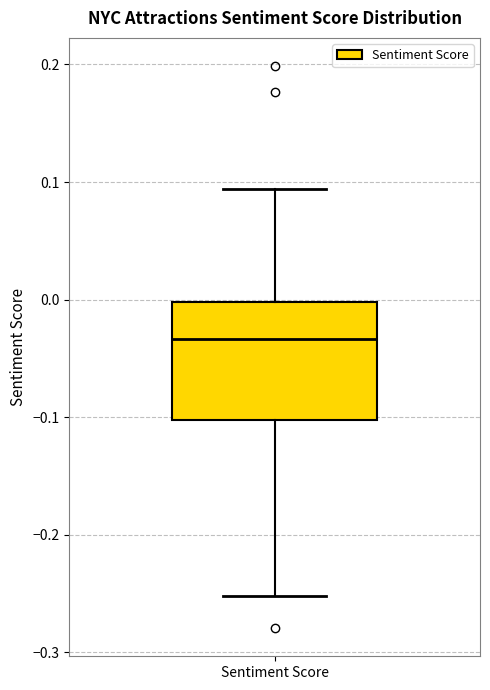

Transcribe this box plot: give where the median line is, the range the box spans, and where the two whiskers end, as read against the y-axis. The values are not printed on the chart, so give them approximately, as read against the axis.

median -0.03, box -0.10 to 0.00, whiskers -0.25 to 0.09